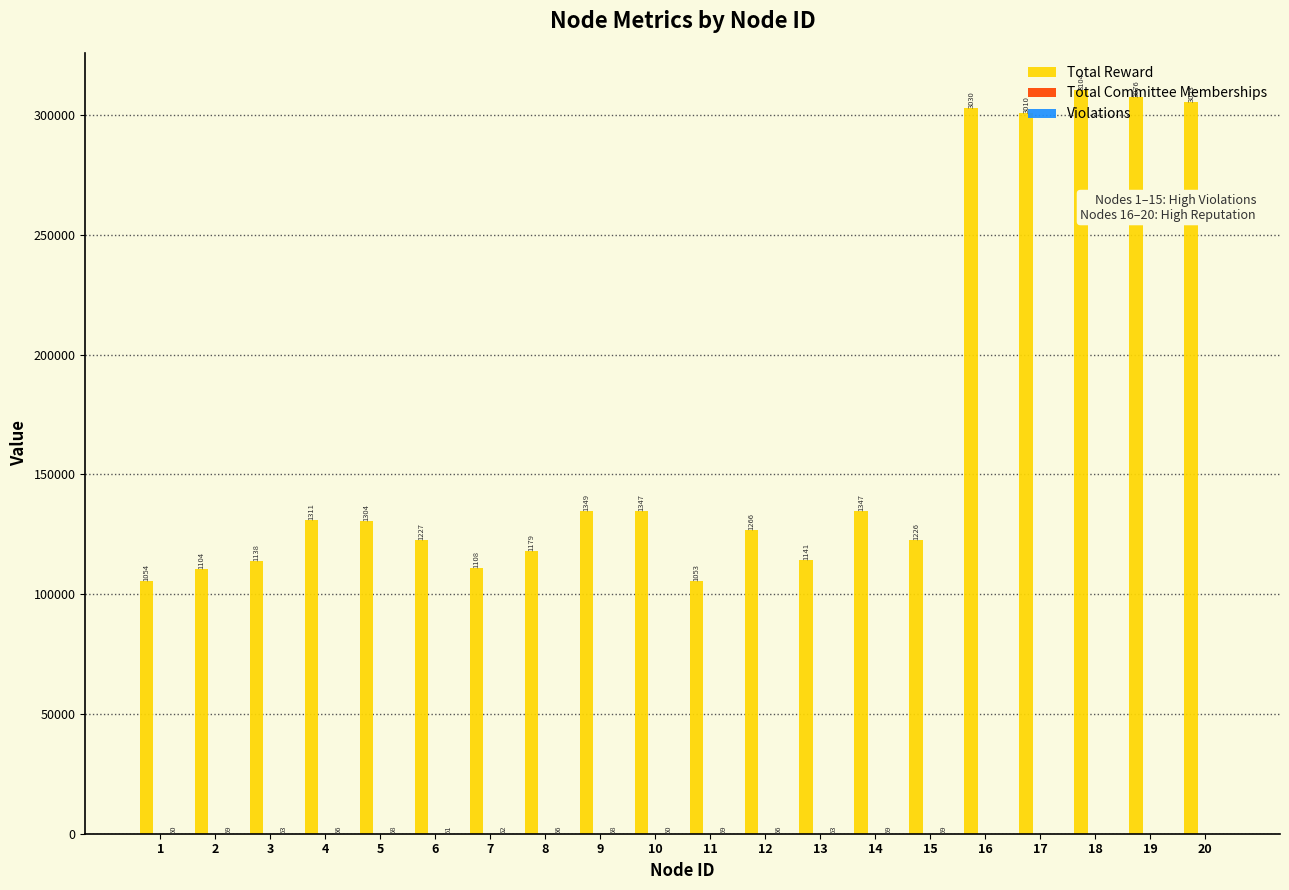

At which category is the sum across all series the highest?

18